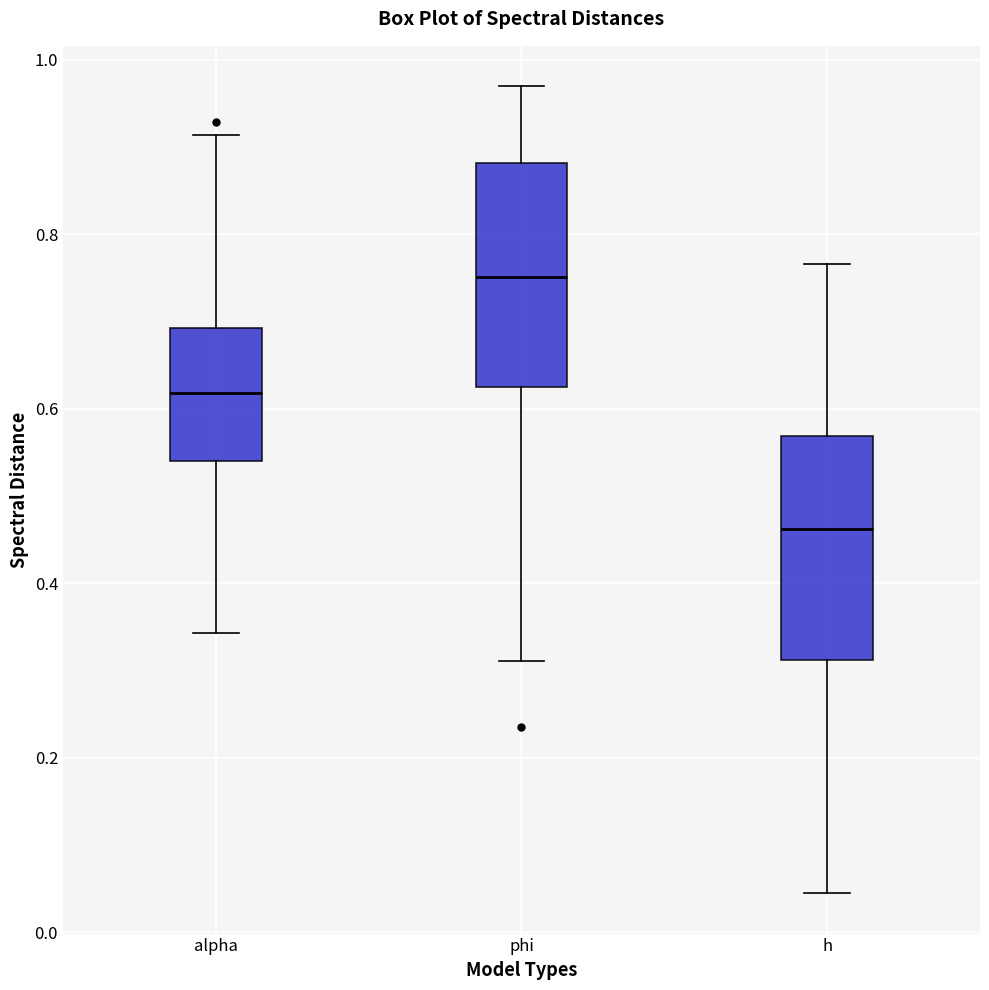

Which box has the highest median line?

phi